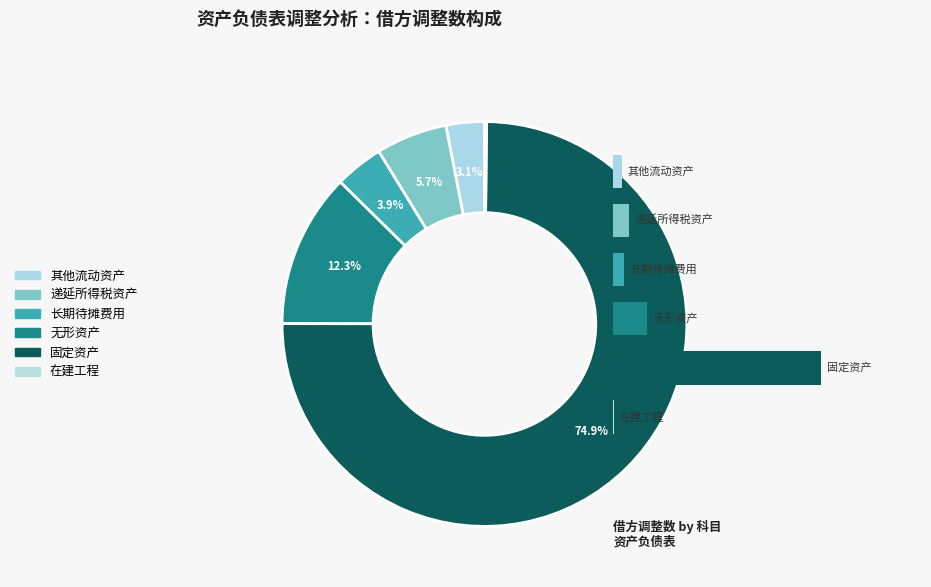

How many segments does this pie chart have?

6